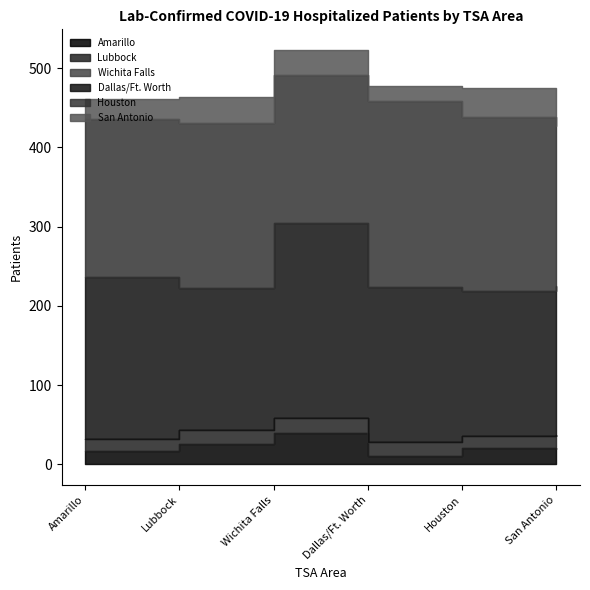

What is the label of the 6th point from the left?

San Antonio